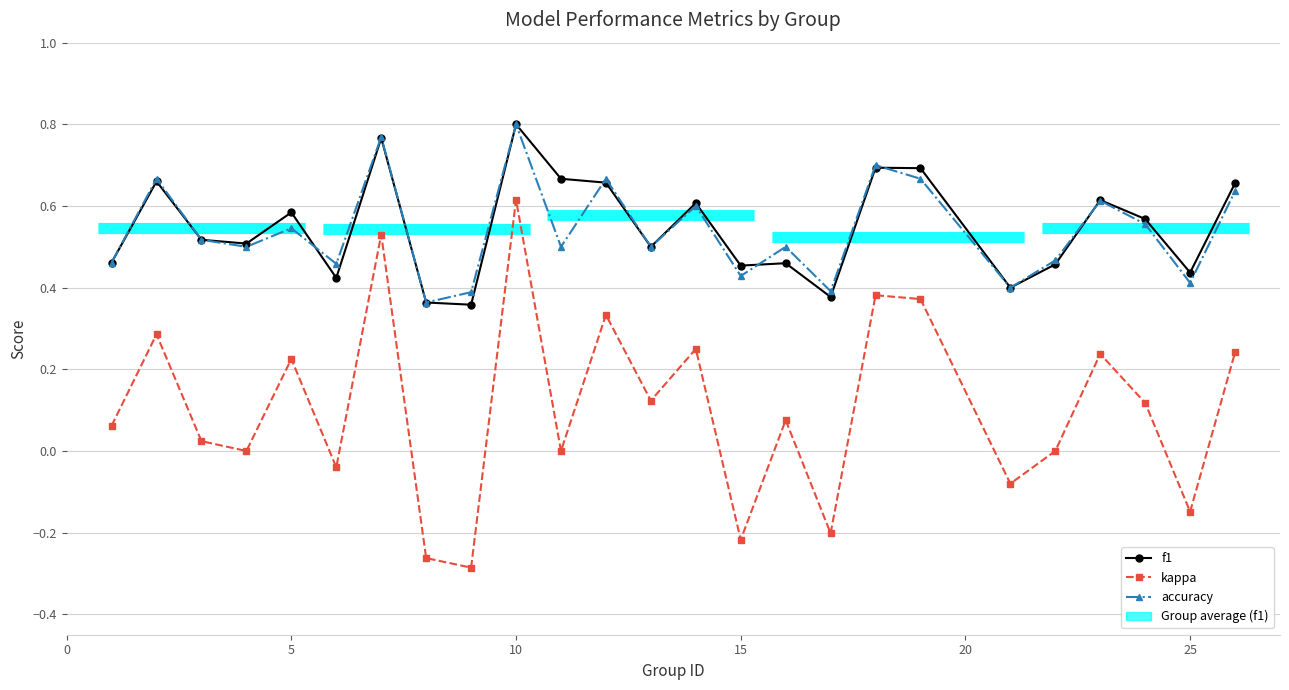

Is the value of kappa at 15 greater than the value of accuracy at 20?

No